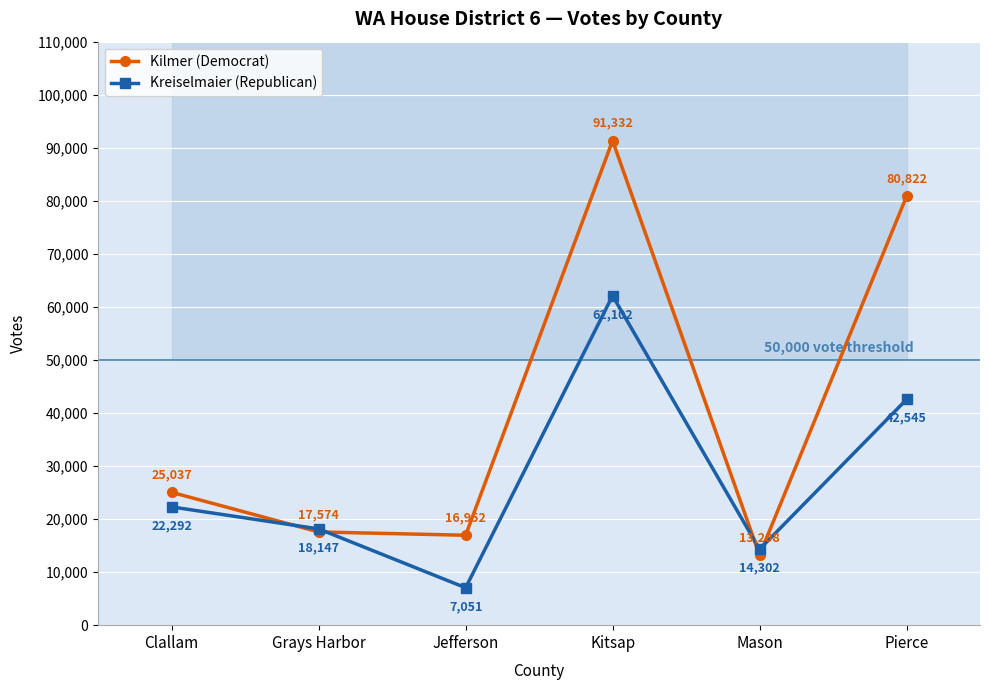

Reading left to right, transcribe all the data shown in this chart.

Kilmer (Democrat): 25037	17574	16952	91332	13208	80822
Kreiselmaier (Republican): 22292	18147	7051	62102	14302	42545